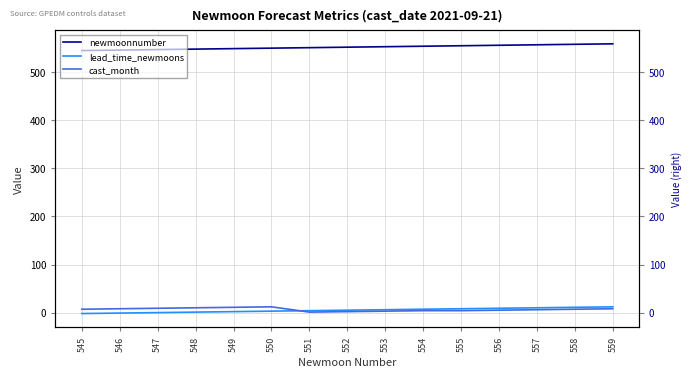

Reading left to right, list all the values displayed in this chart.

newmoonnumber: 545=545	546=546	547=547	548=548	549=549	550=550	551=551	552=552	553=553	554=554	555=555	556=556	557=557	558=558	559=559
lead_time_newmoons: 545=-2	546=-1	547=0	548=1	549=2	550=3	551=4	552=5	553=6	554=7	555=8	556=9	557=10	558=11	559=12
cast_month: 545=7	546=8	547=9	548=10	549=11	550=12	551=1	552=2	553=3	554=4	555=4	556=5	557=6	558=7	559=8